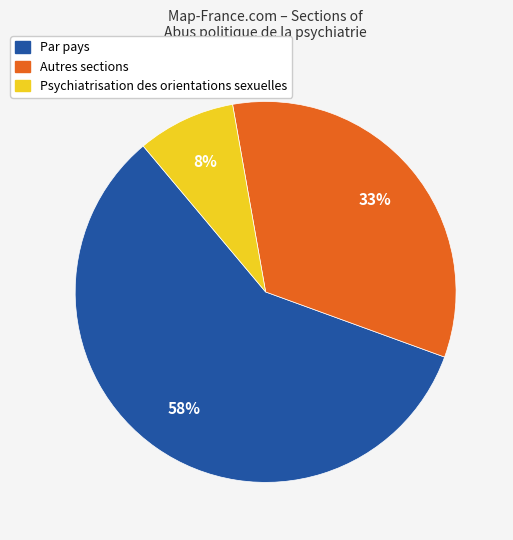

Is there any slice that represents more than half of the pie?

Yes